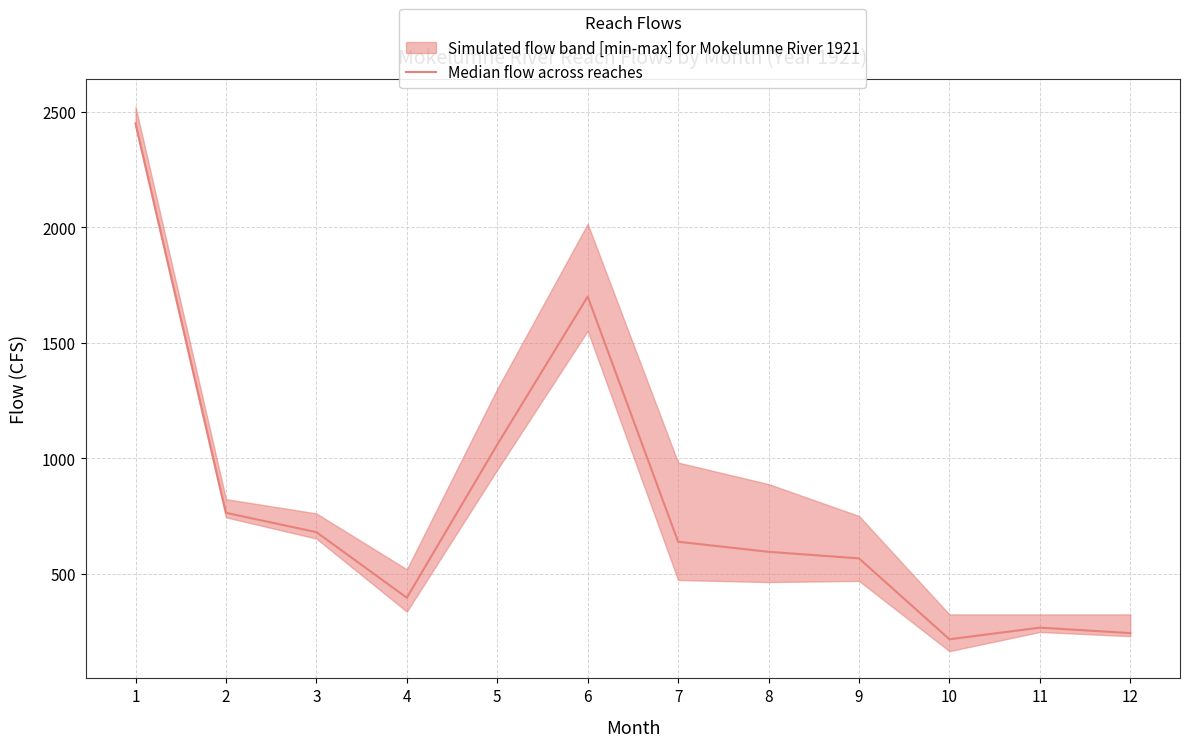

Which has a higher value, 8 or 2?

2